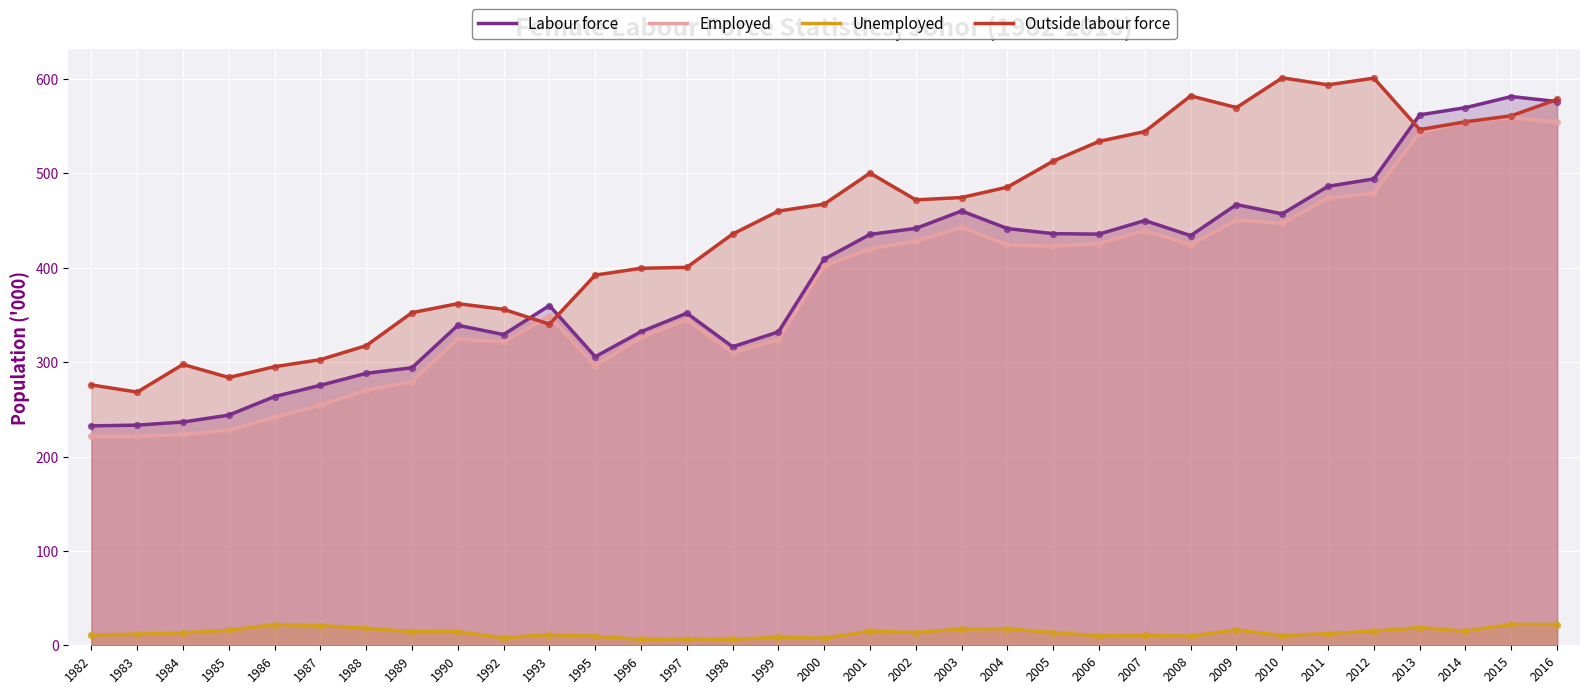

What are all the series names shown in the legend?

Labour force, Employed, Unemployed, Outside labour force